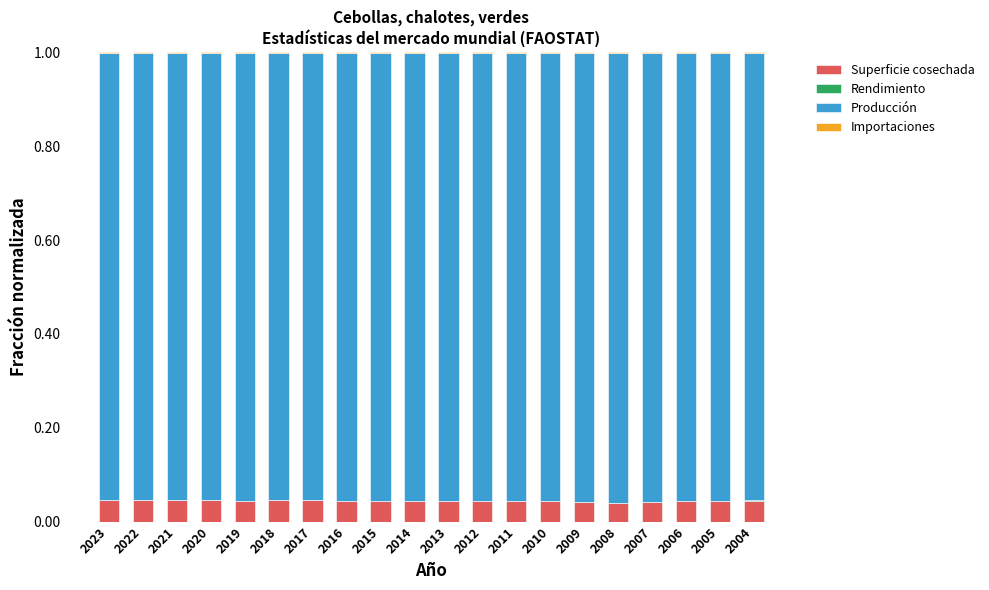

Which series has the largest range (max minus min)?

Producción